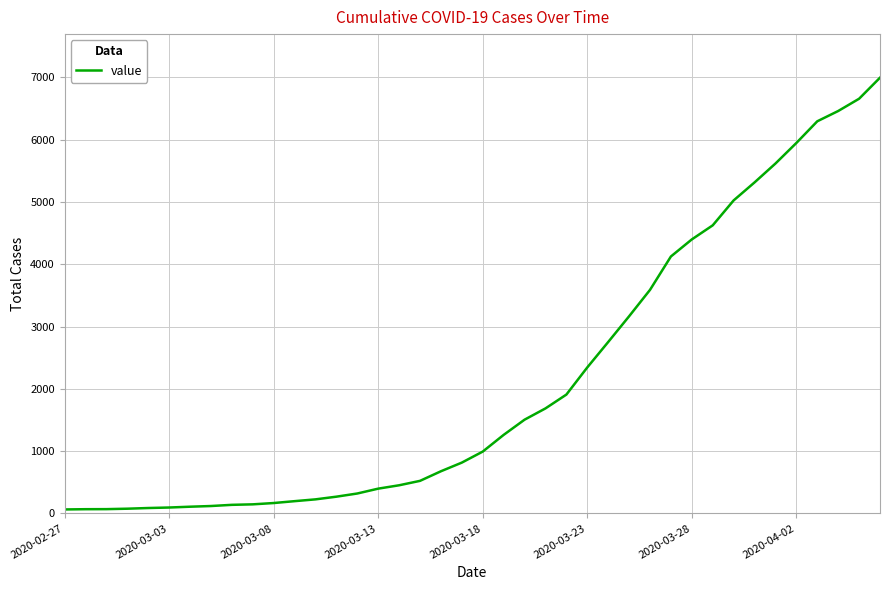

How many lines are shown in the chart?

1